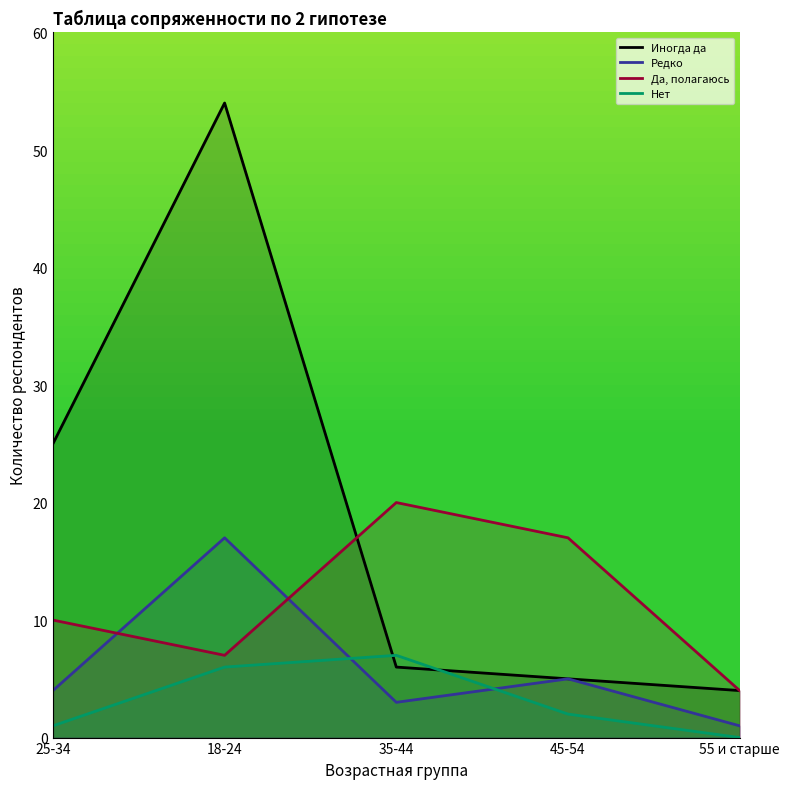

How many lines are shown in the chart?

4